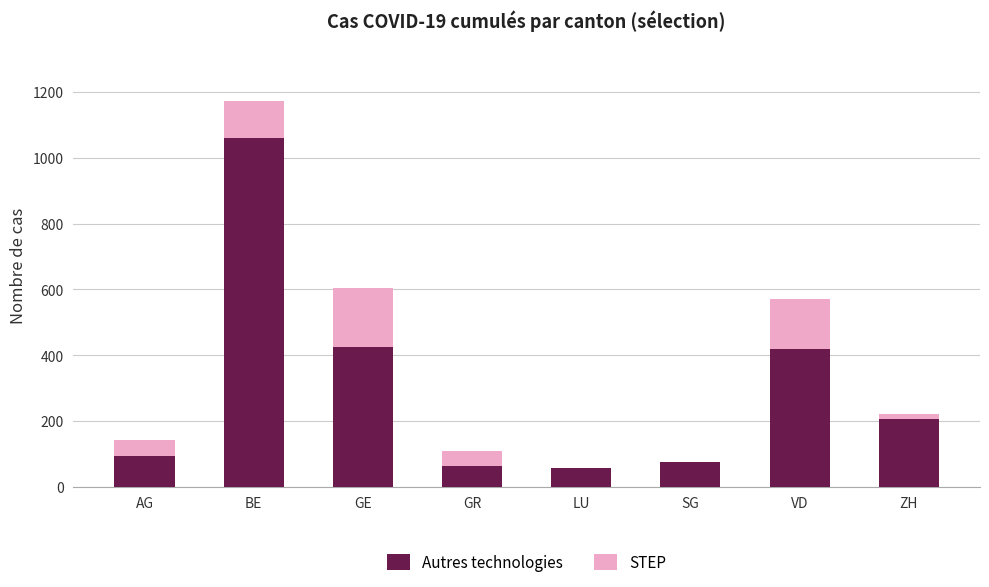

At which label does Autres technologies reach its peak?

BE